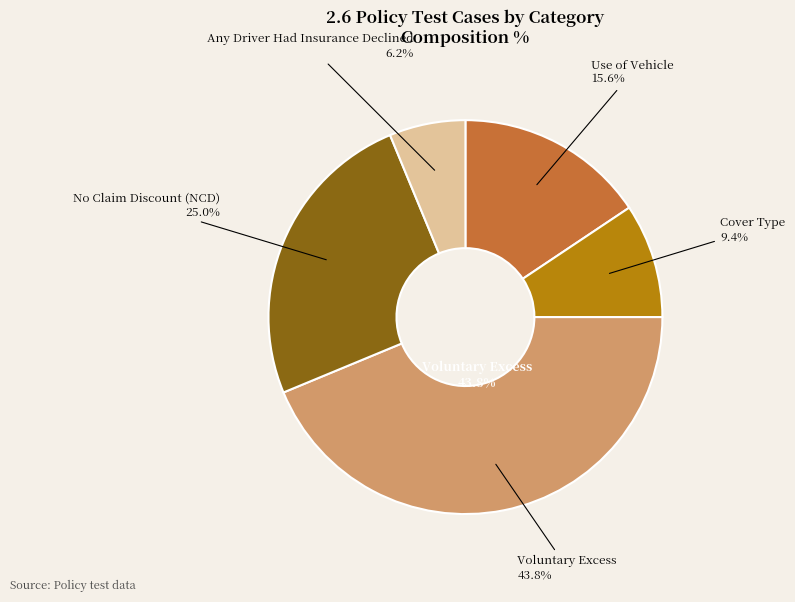

True or false: Any Driver Had Insurance Declined accounts for 6% of the total.

True